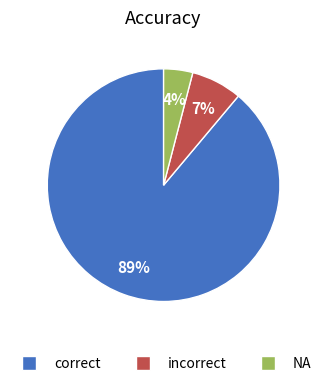

Which slice is the largest?

correct